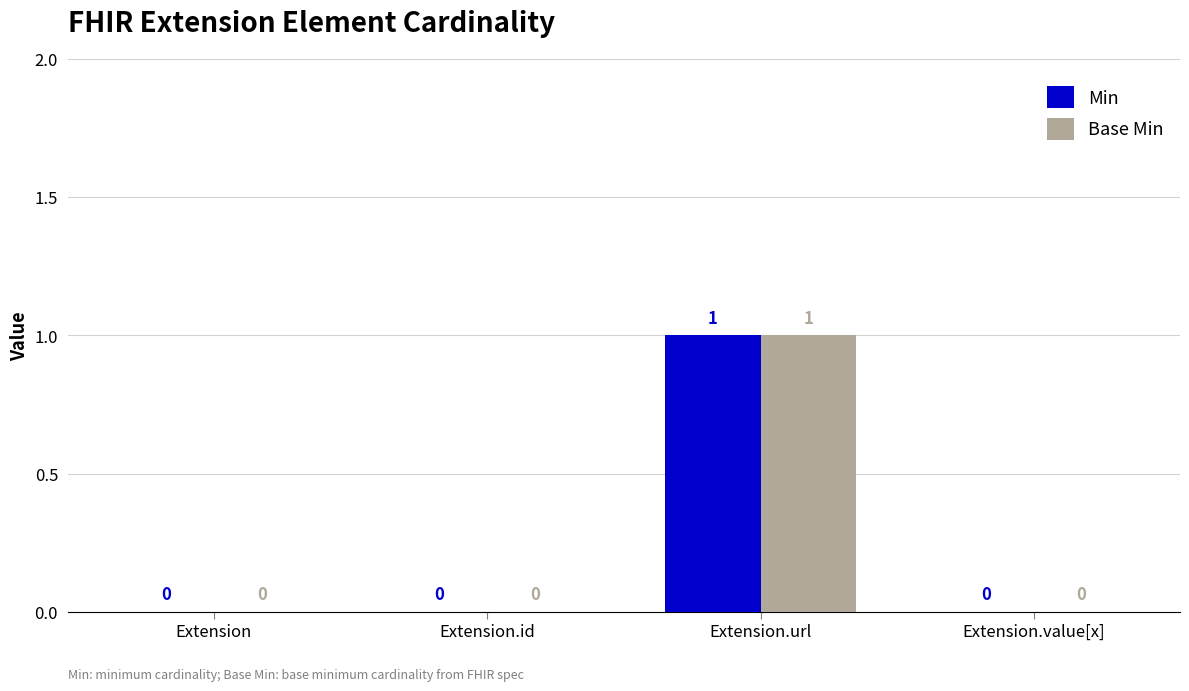

How many Base Min values are between 0 and 1?

4